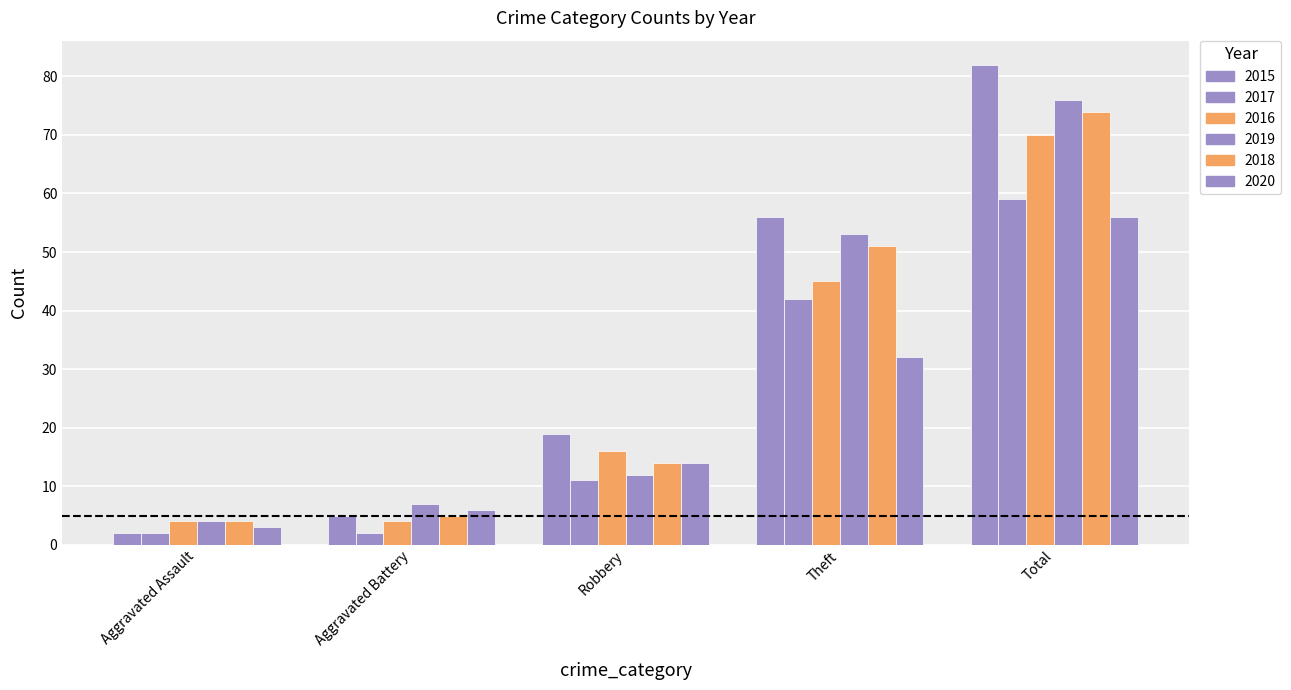

Does the chart contain any negative values?

No